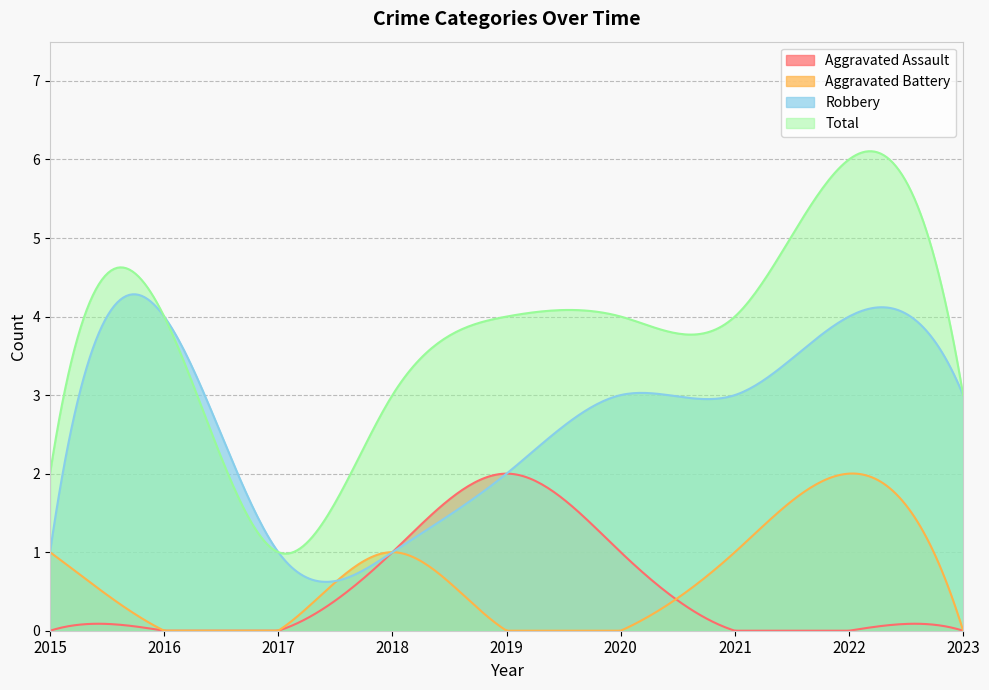

How many values in Aggravated Battery are above zero?

4